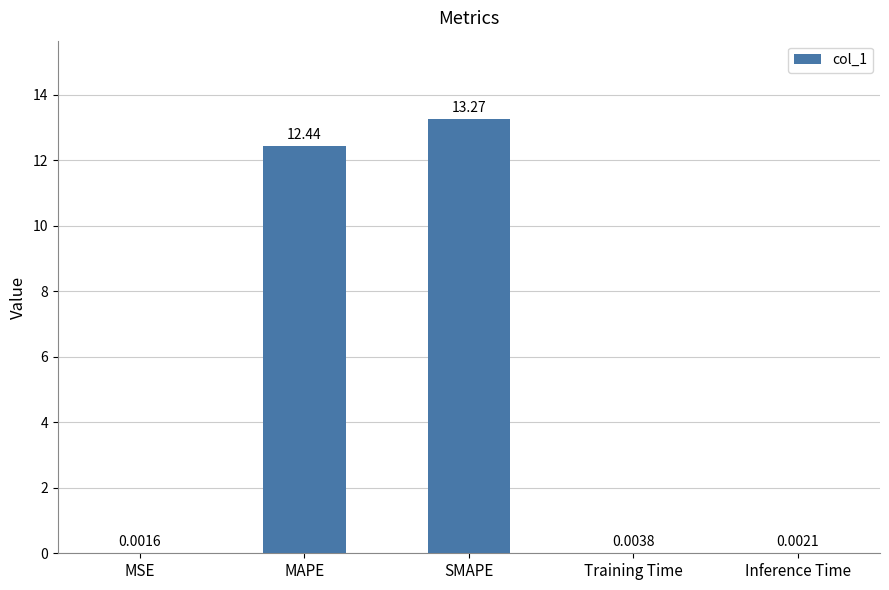

What is the average value?

5.1